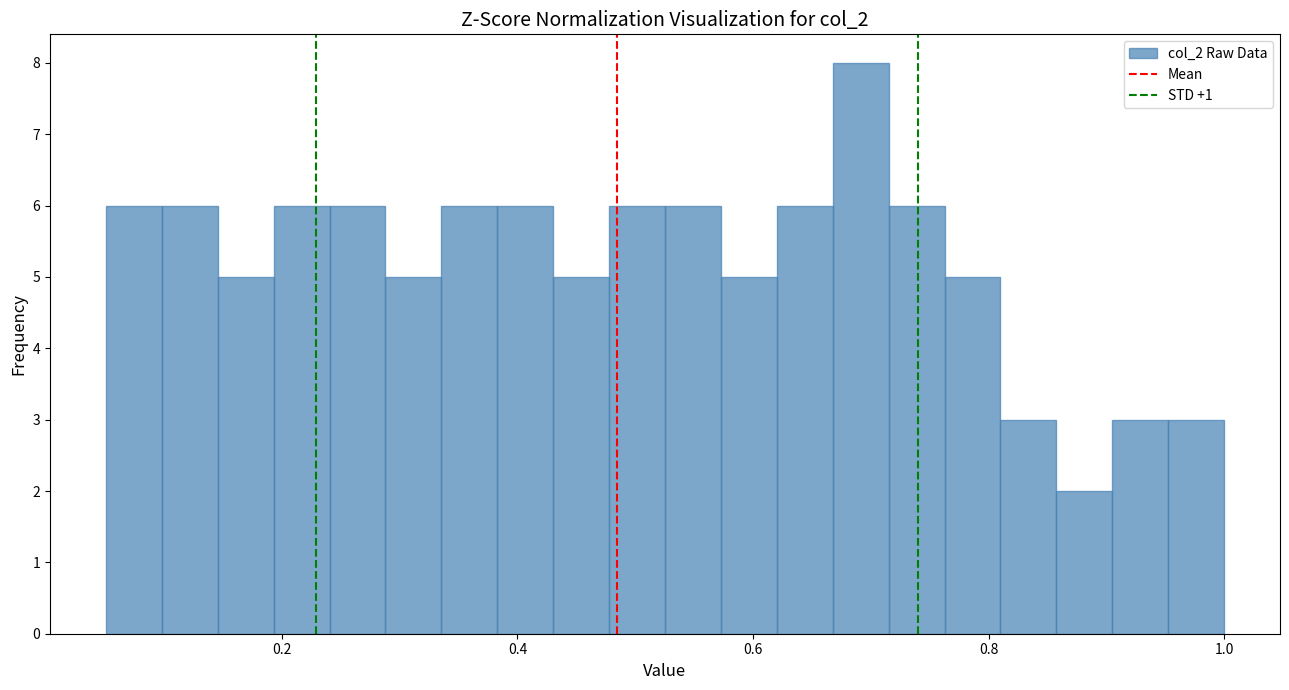

Read against the x-axis, roughly where is the centre of the tallest bar?

0.70